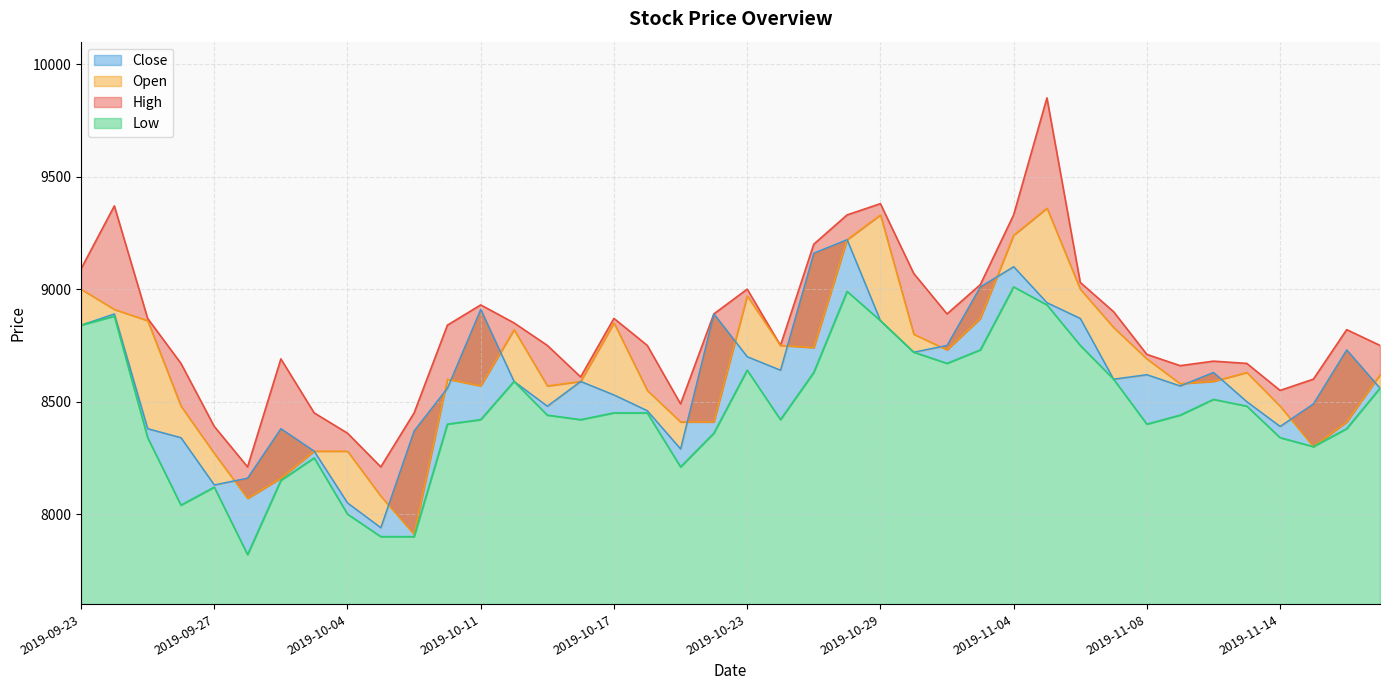

What is the label of the 17th point from the right?

2019-10-28